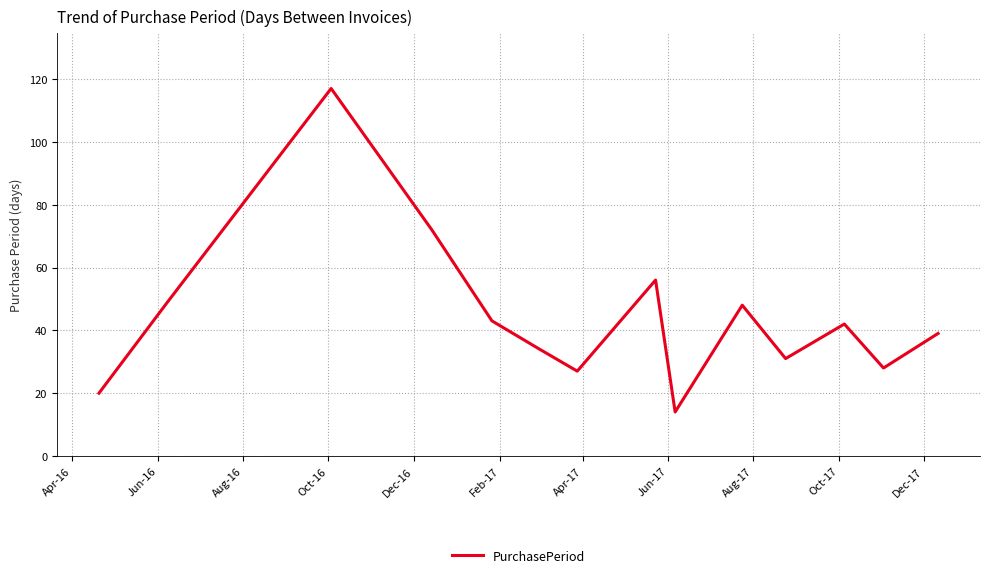

What is the difference between the maximum and minimum values?

103